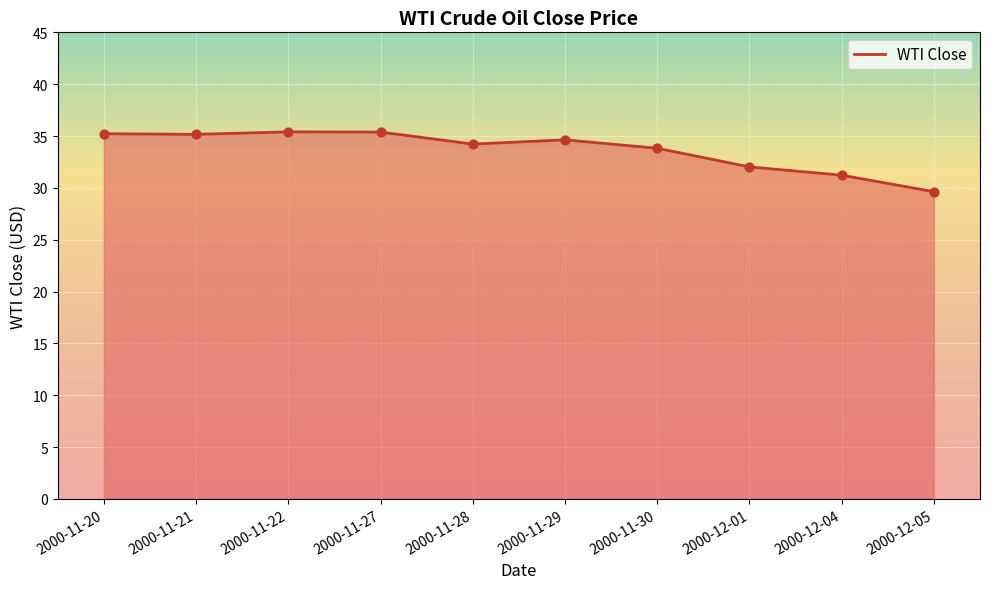

Approximately how many times larger is the value at 2000-11-28 compared to 2000-11-20?

1.0